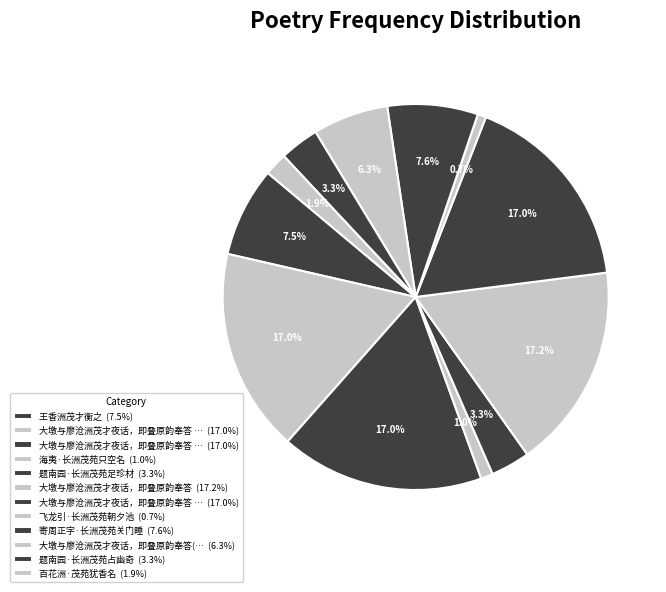

How many slices are in this pie chart?

12